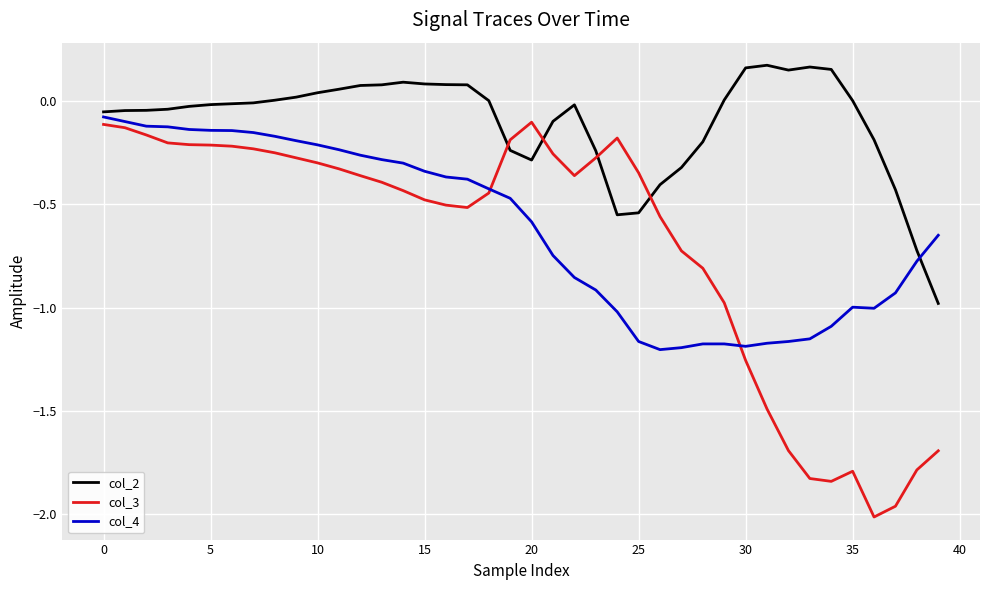

After their last crossing, which series has the higher values: col_4 or col_2?

col_4